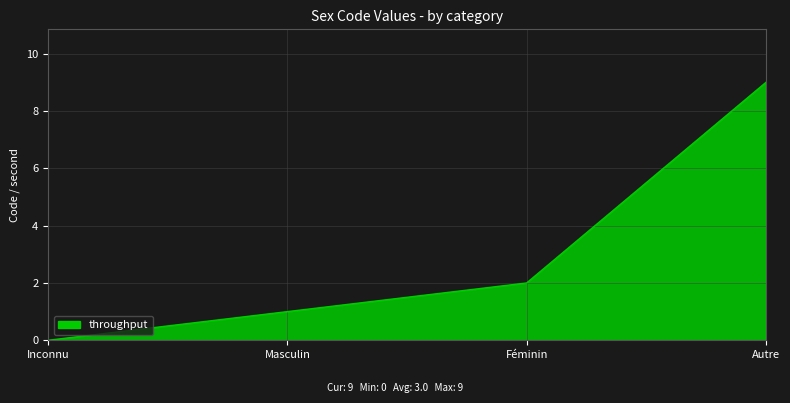

Is it true that the value at Autre is 9?

True